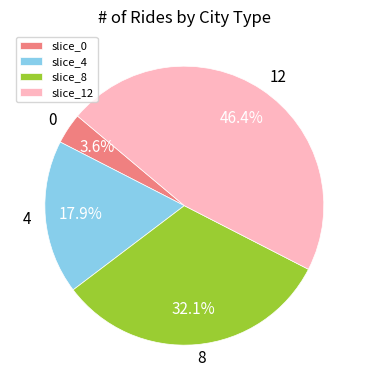

What percentage is NOT represented by 8?

67.9%